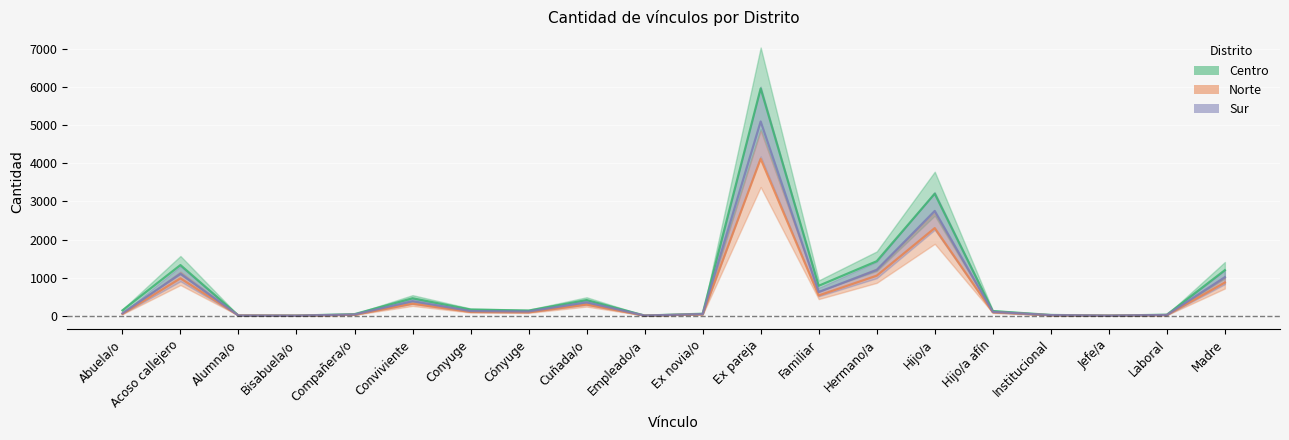

What is the label of the 7th point from the right?

Hermano/a